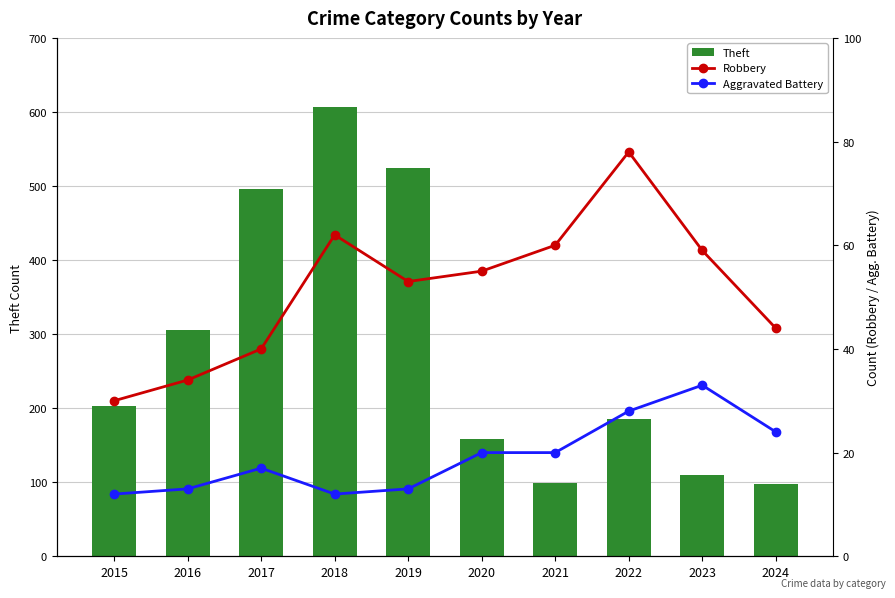

What is the value of the Aggravated Battery bar at the 2nd from the left?

13